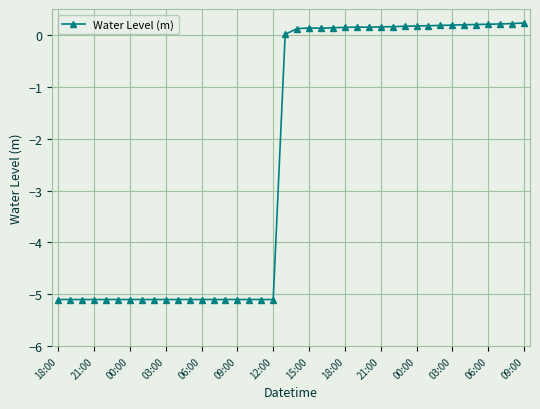

How many data points does each series have?

40